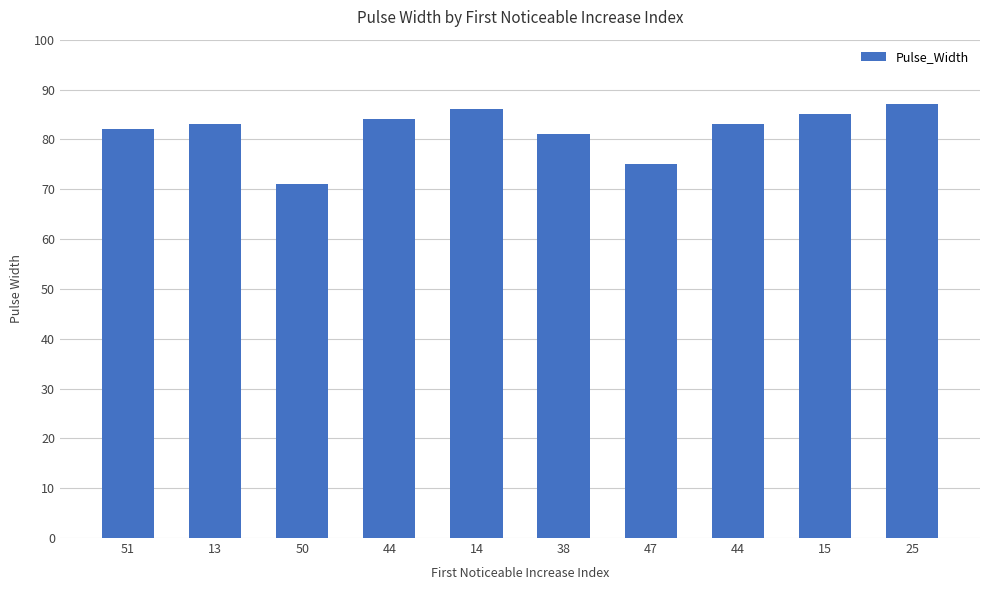

How many series are shown in this chart?

1